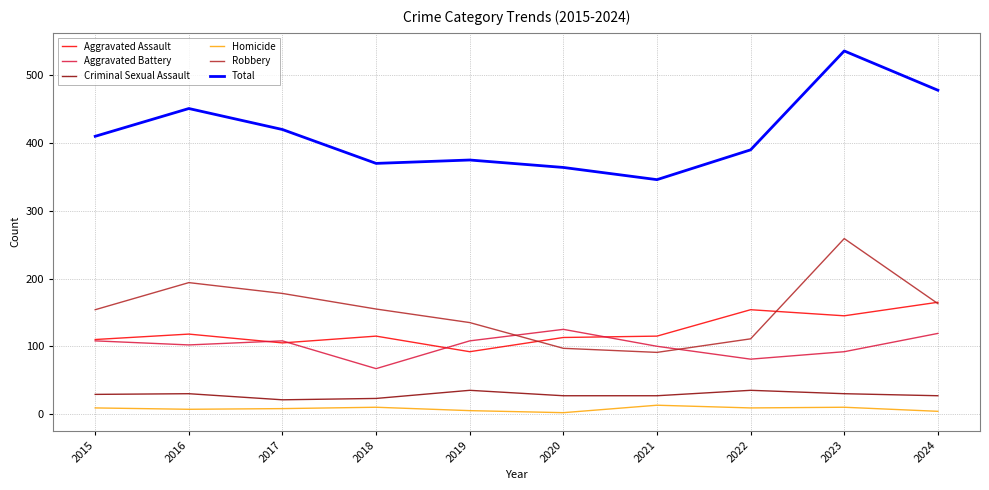

Between 2016 and 2023, which series saw the biggest shift?

Total